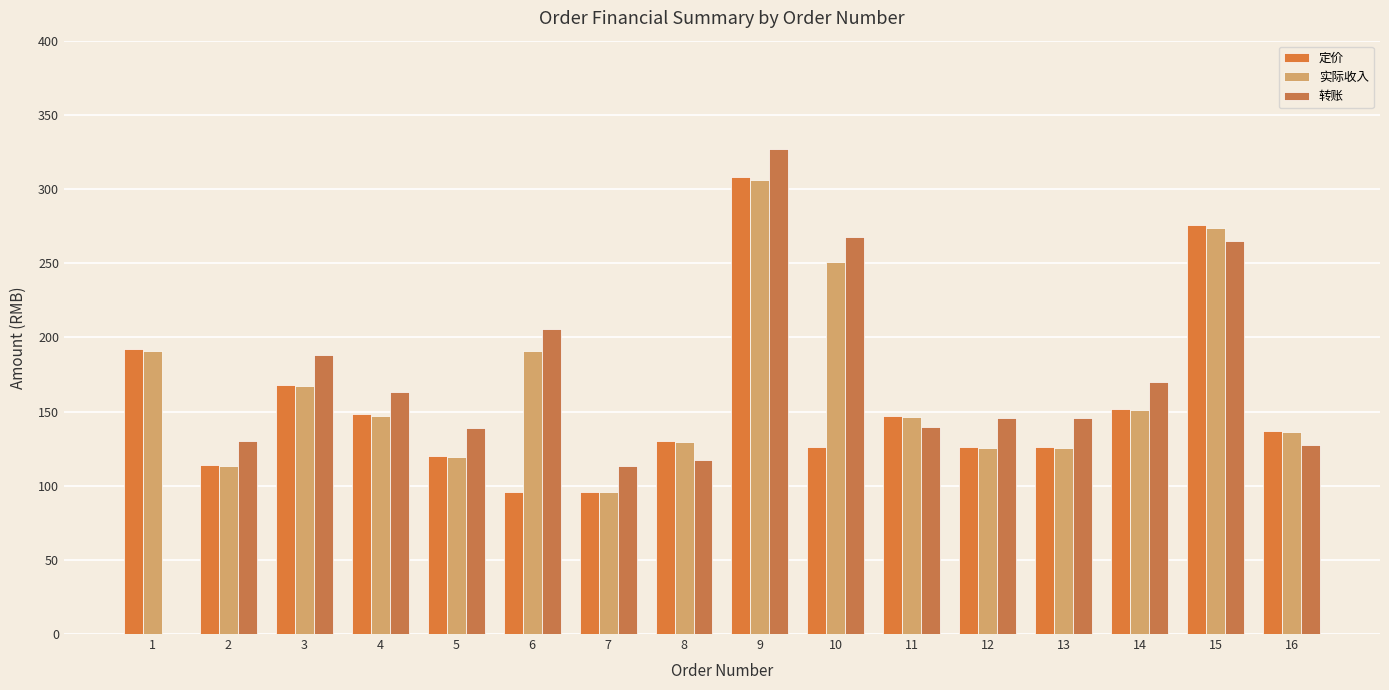

Reading left to right, list all the values displayed in this chart.

定价: 192.0	114.0	168.0	148.0	120.0	96.0	96.0	130.0	308.0	126.0	147.0	126.0	126.0	152.0	275.6	137.0
实际收入: 190.8	113.3	167.0	147.1	119.3	190.8	95.4	129.2	306.1	250.5	146.1	125.2	125.2	151.1	273.9	136.2
转账: 0.0	129.9	188.3	163.1	138.9	205.4	113.1	117.5	327.2	267.4	139.7	145.8	145.8	170.1	265.0	127.2